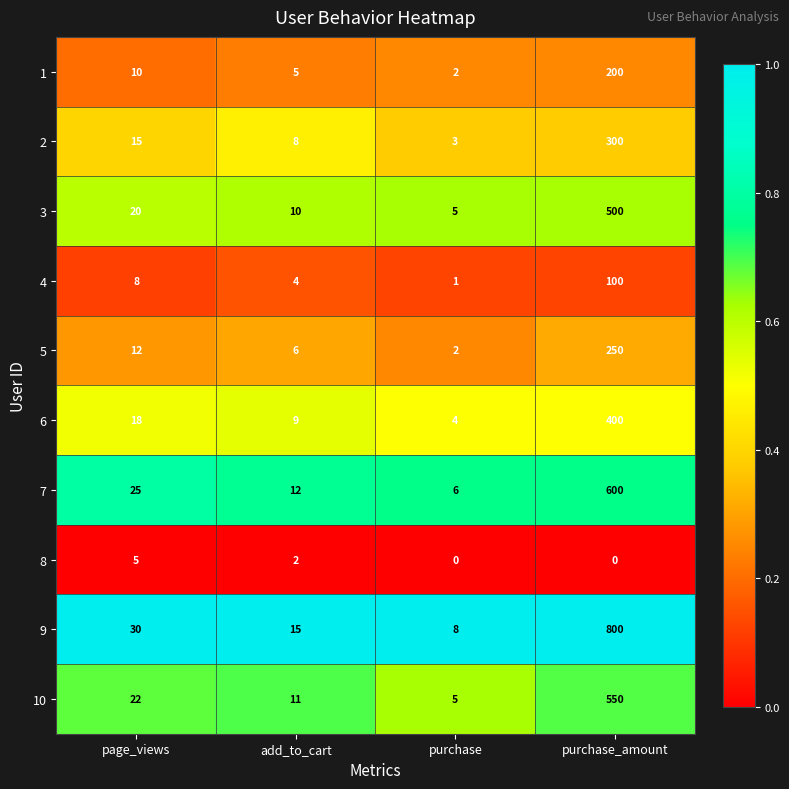

At which label is 5 closest to 126?

page_views